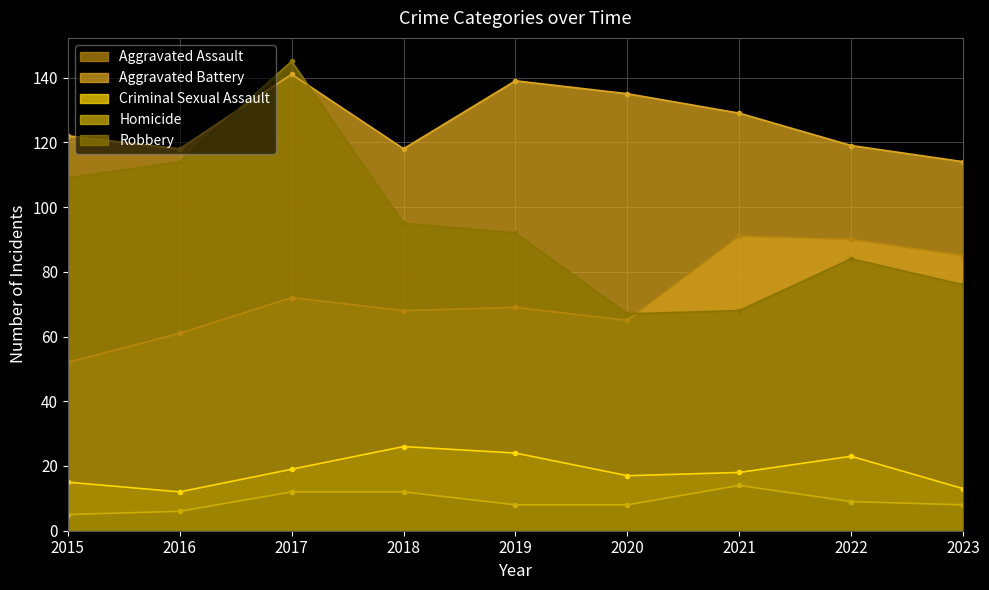

How many categories are shown in the chart?

9